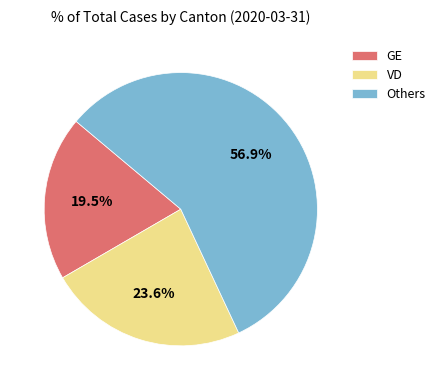

Does Others account for over 50% of the chart?

Yes